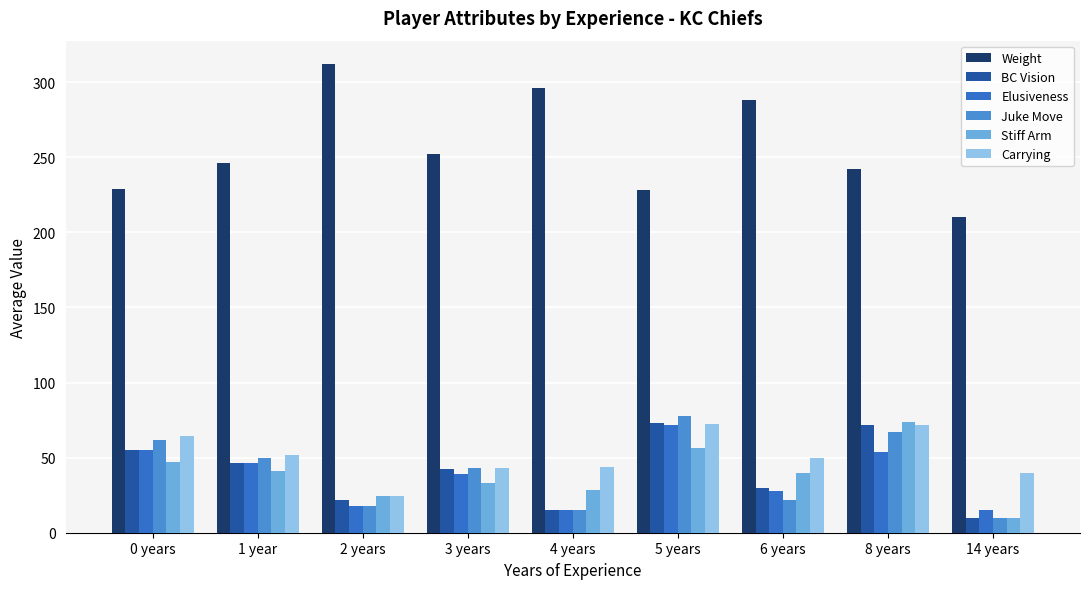

What is the spread (max minus min) of values at 4 years?

281.0